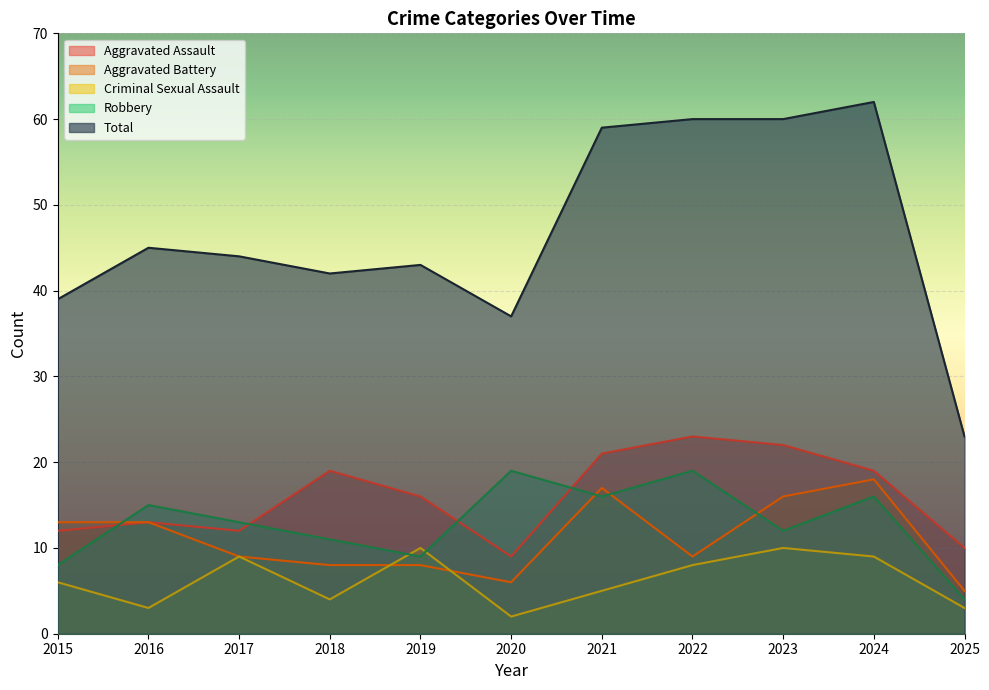

Count the Criminal Sexual Assault values in the range 3 to 9.

8